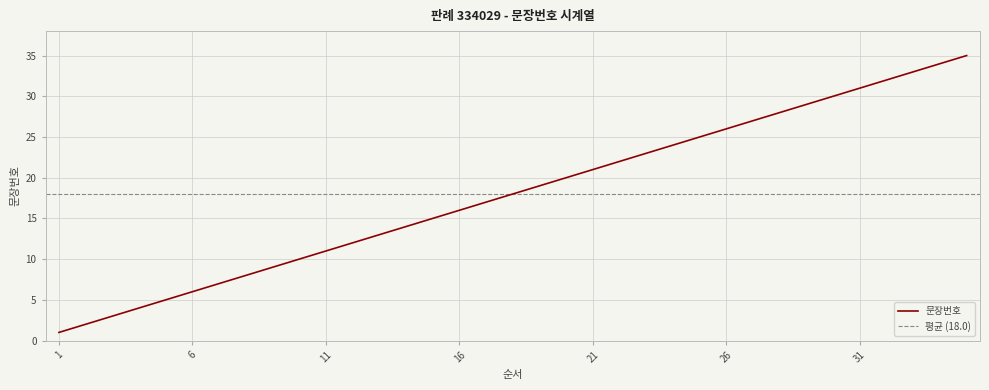

True or false: the data shows 25 at 14.

False